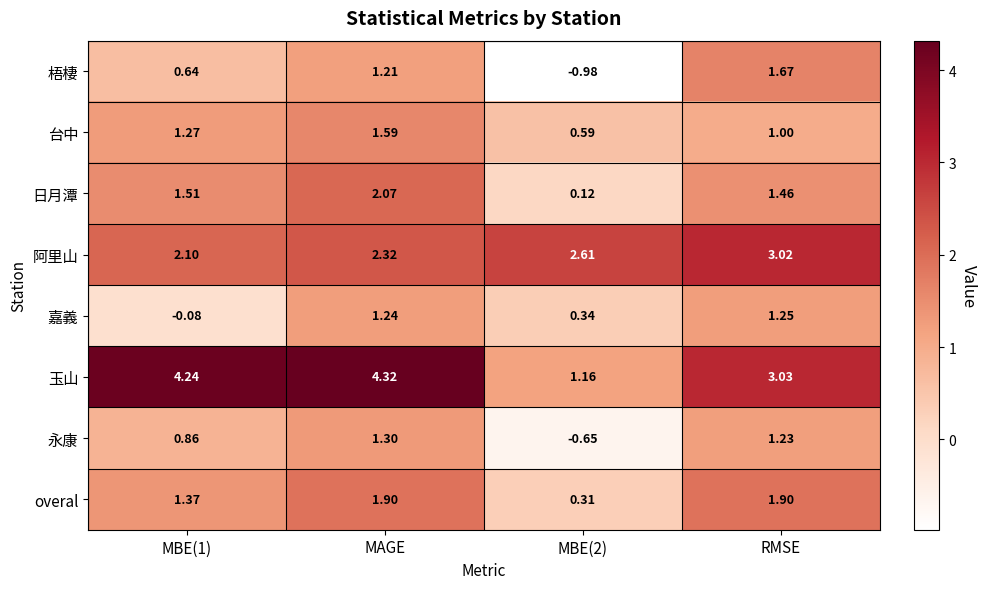

Which category has the highest value across all series?

MAGE